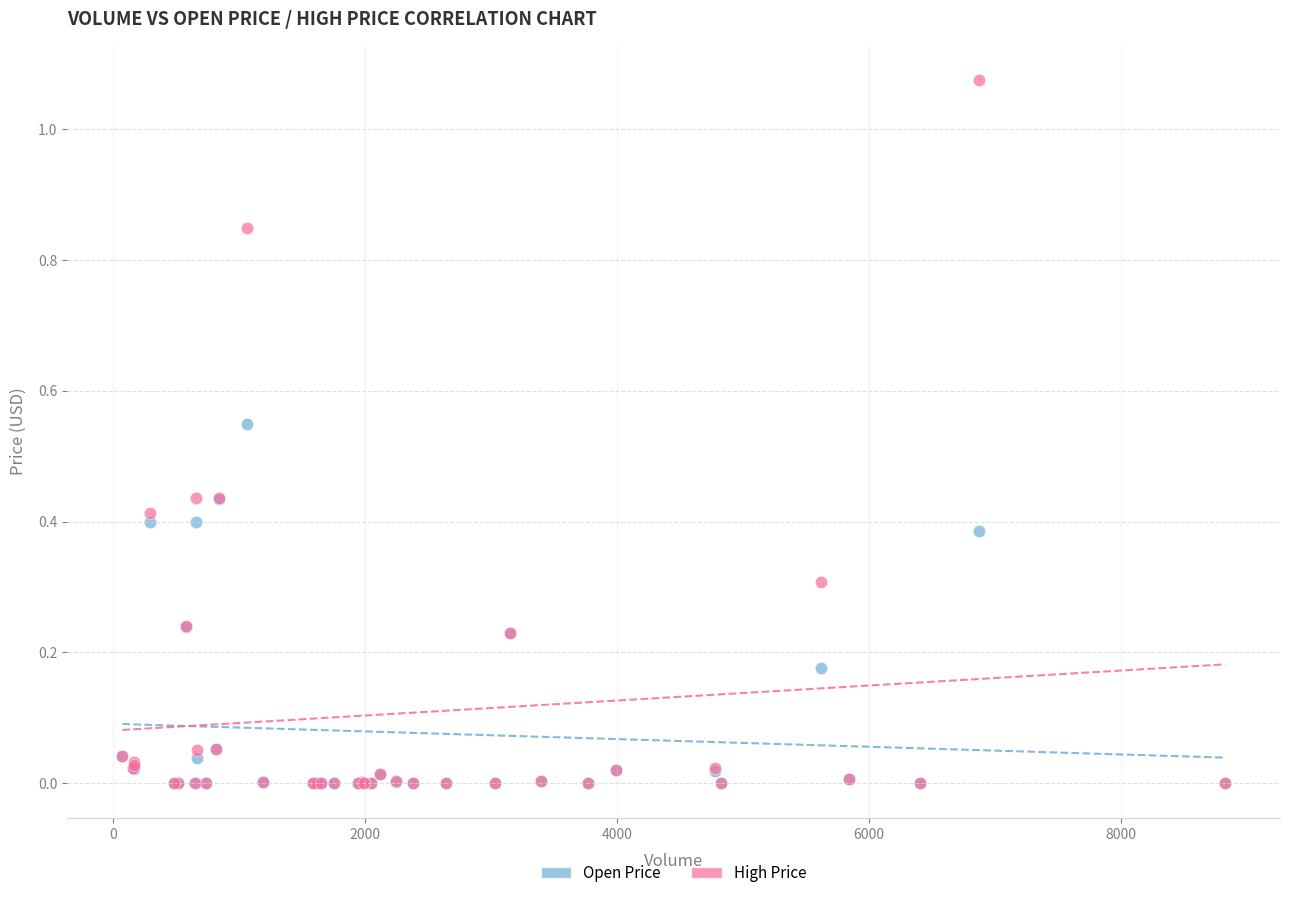

Which series has the widest spread of Y values?

High Price